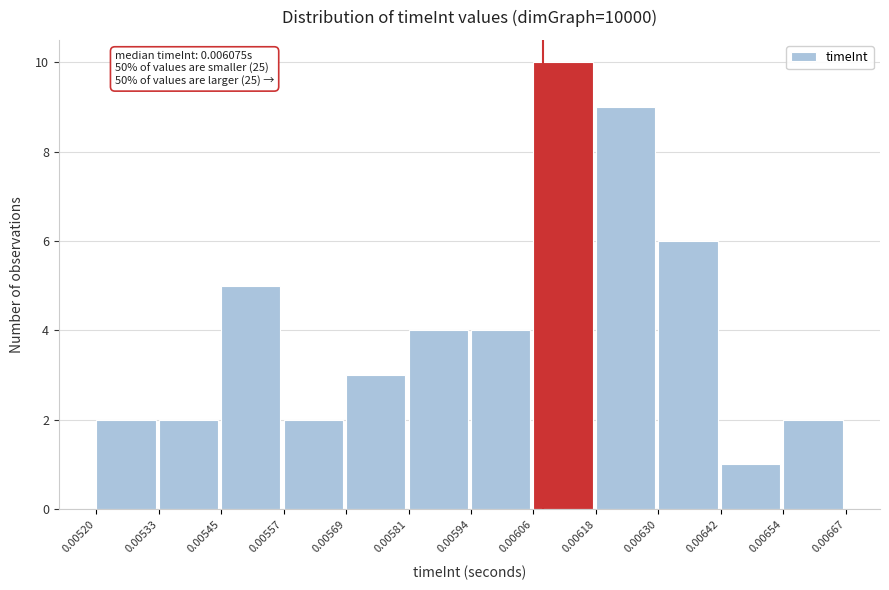

Over which range of the x-axis is the bar tallest?

0.00606 to 0.00618